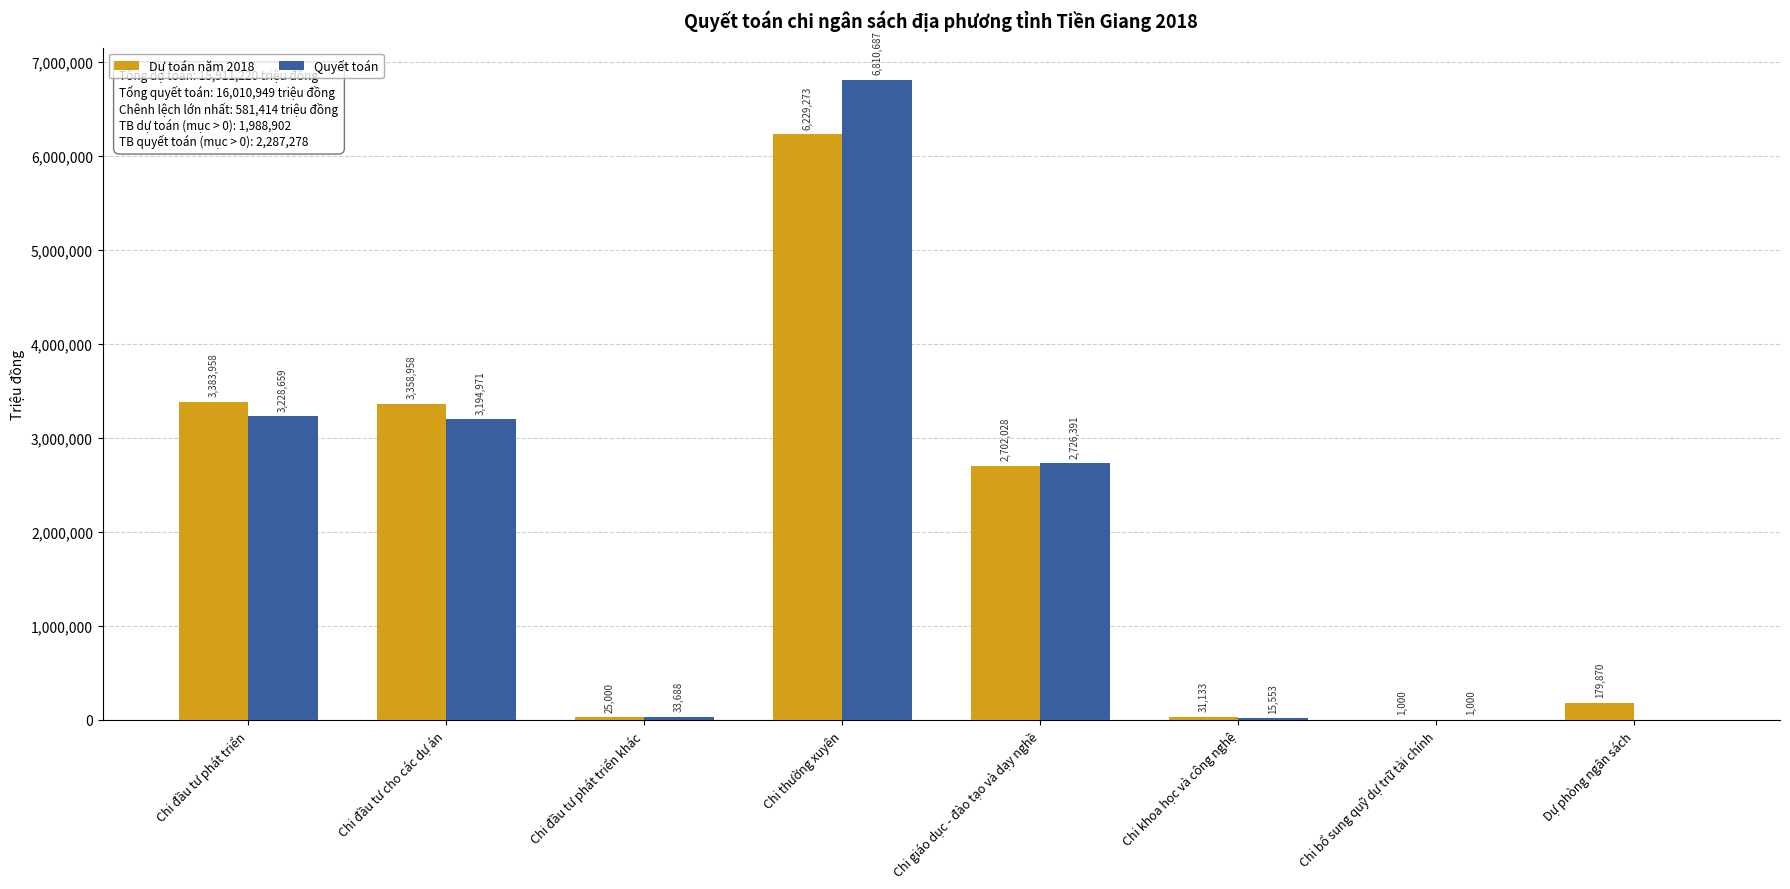

How many values in Quyết toán are above zero?

7